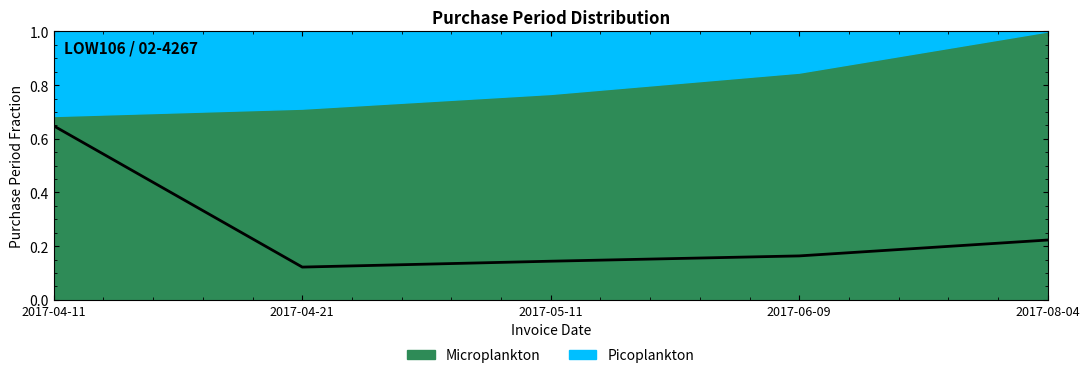

The chart shows a value of 0.2 at 2017-06-09. True or false?

True